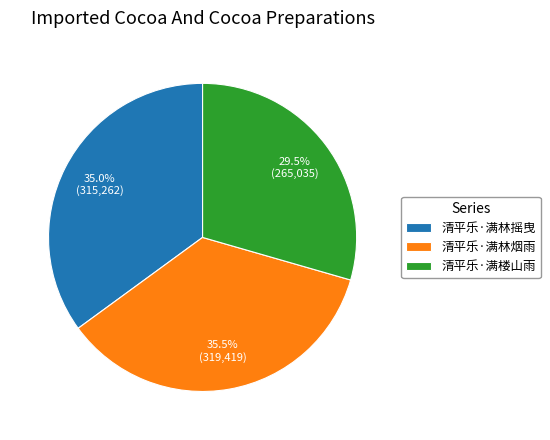

Does any single category account for the majority?

No